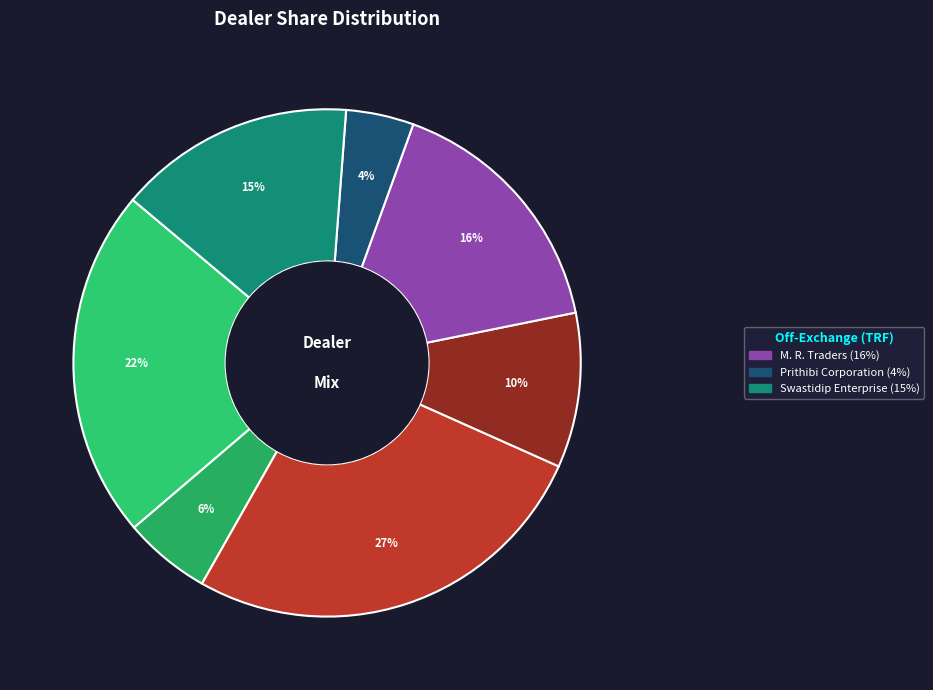

Does any single category account for the majority?

No